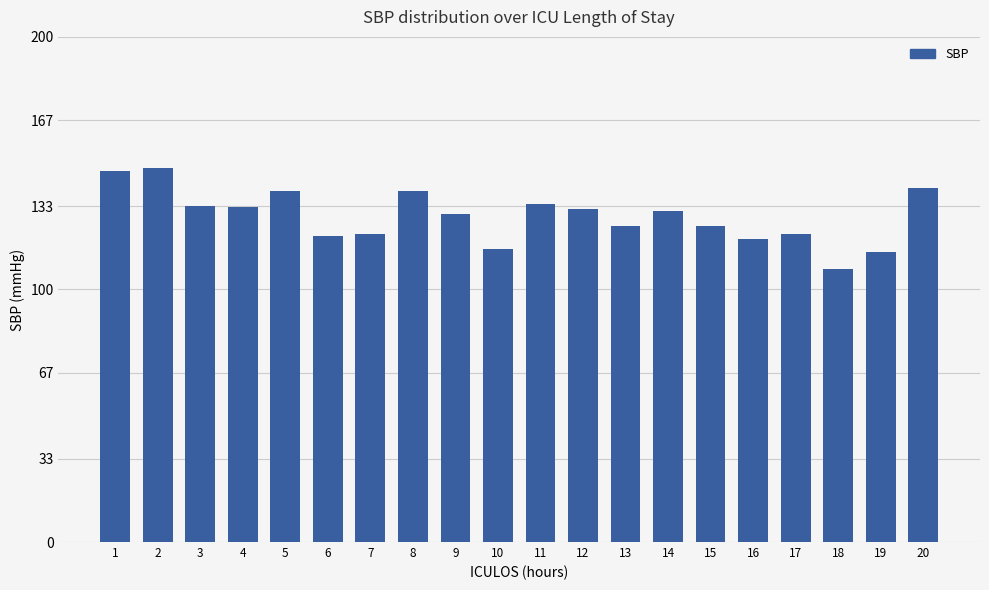

What is the value of the 18th bar from the left?

108.0